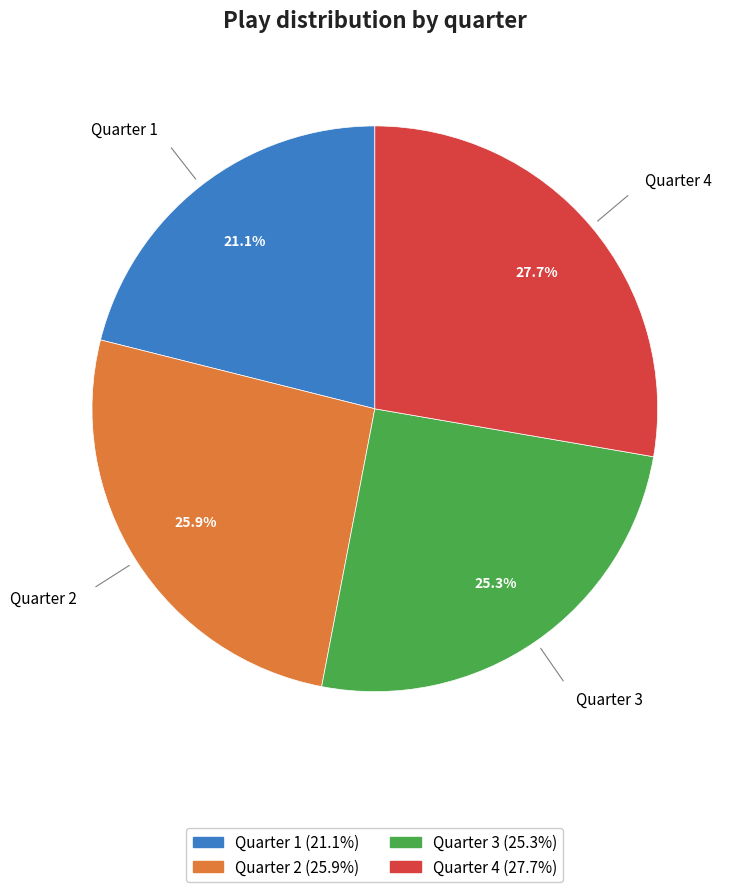

To the nearest percent, what portion does Quarter 3 represent?

25%